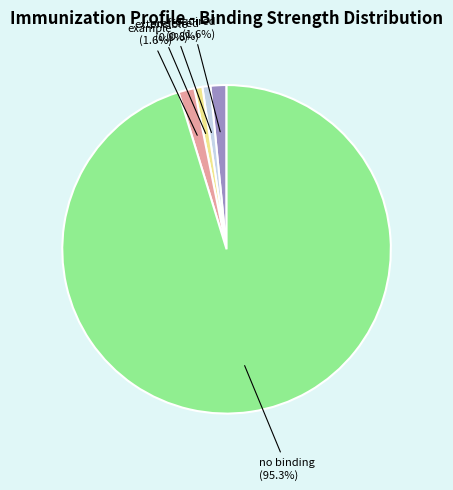

Does any single category account for the majority?

Yes